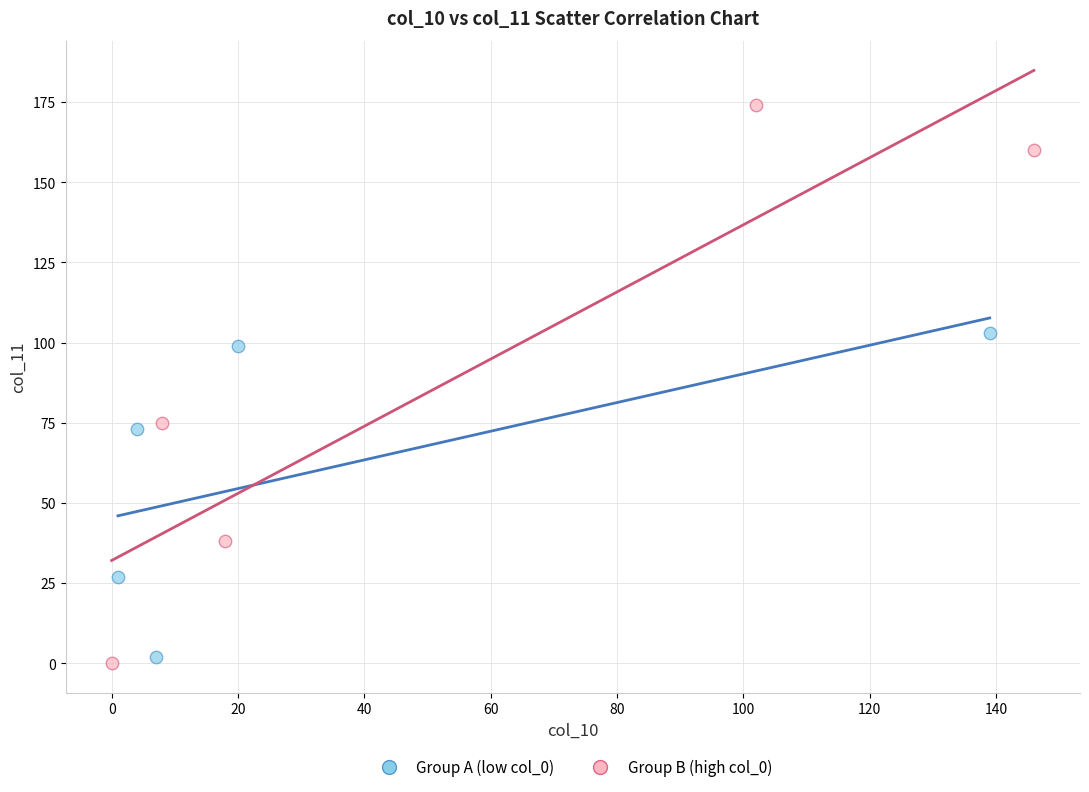

Which series contains the highest Y value?

Group B (high col_0)